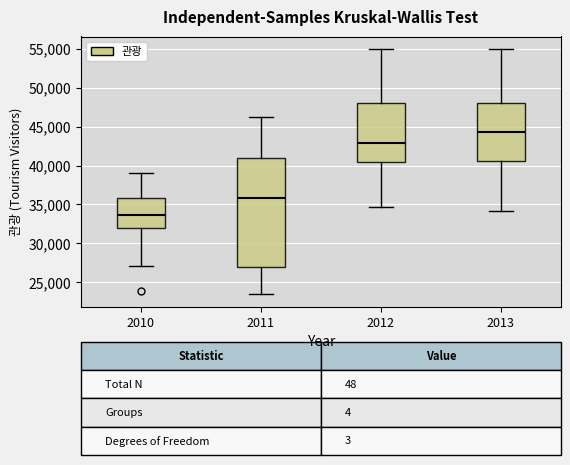

Which box has the lowest median line?

2010